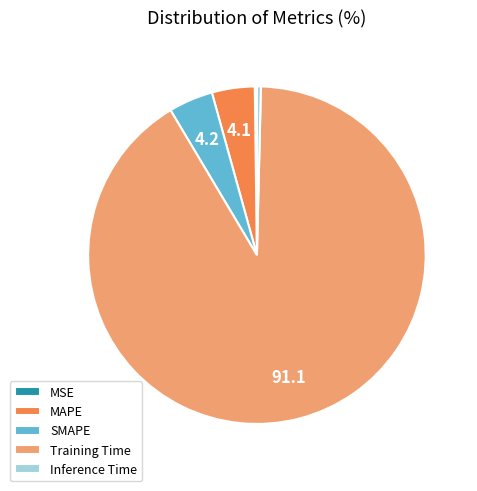

Which slice represents more than half of the pie?

Training Time